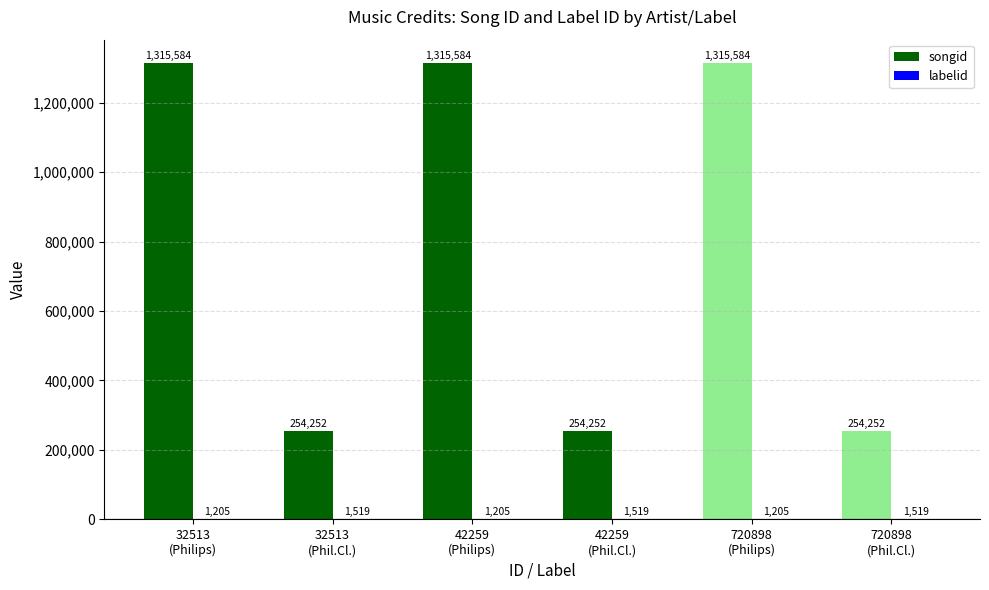

Which series has the largest total across all categories?

songid